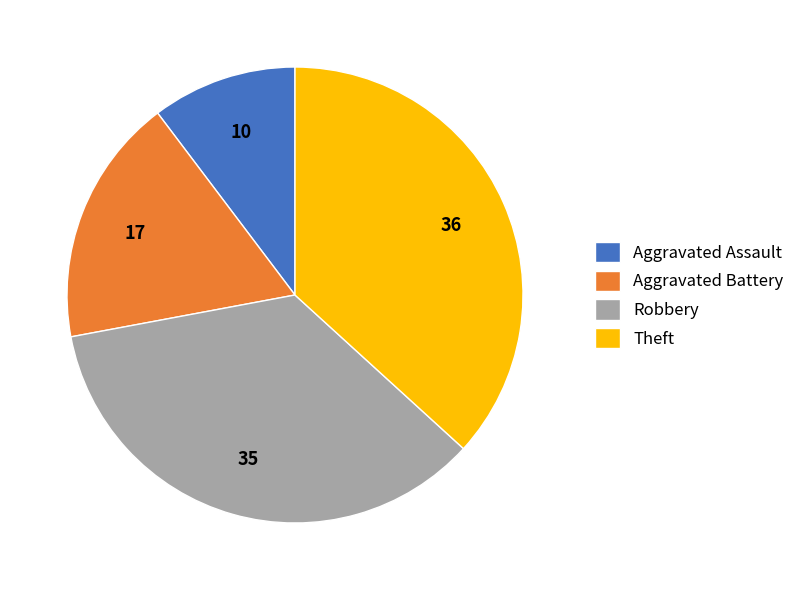

How many slices are in this pie chart?

4